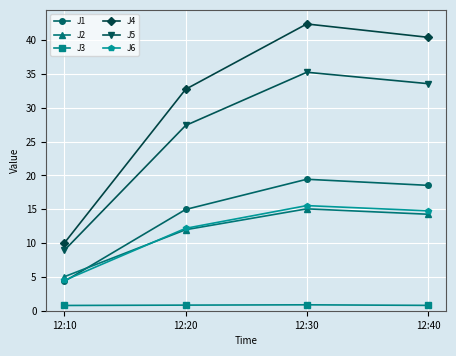

Count the number of data series in this chart.

6